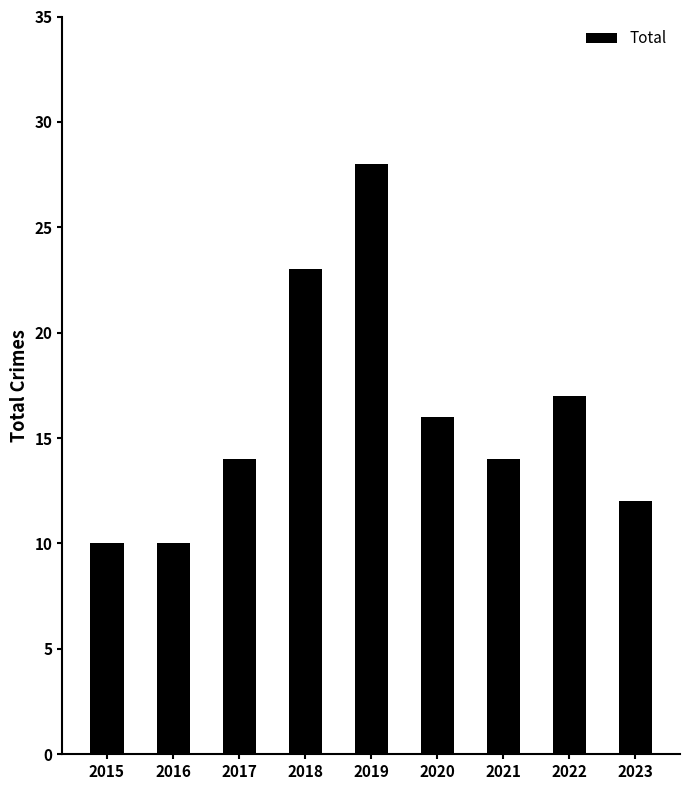

Does the chart contain any negative values?

No